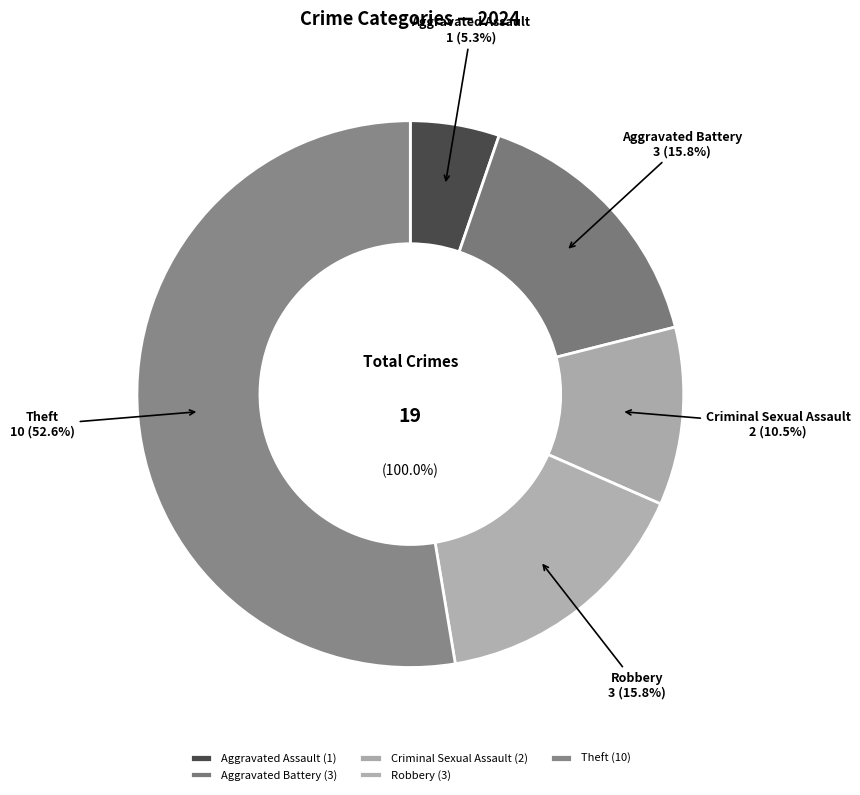

Is Theft the majority of the pie?

Yes